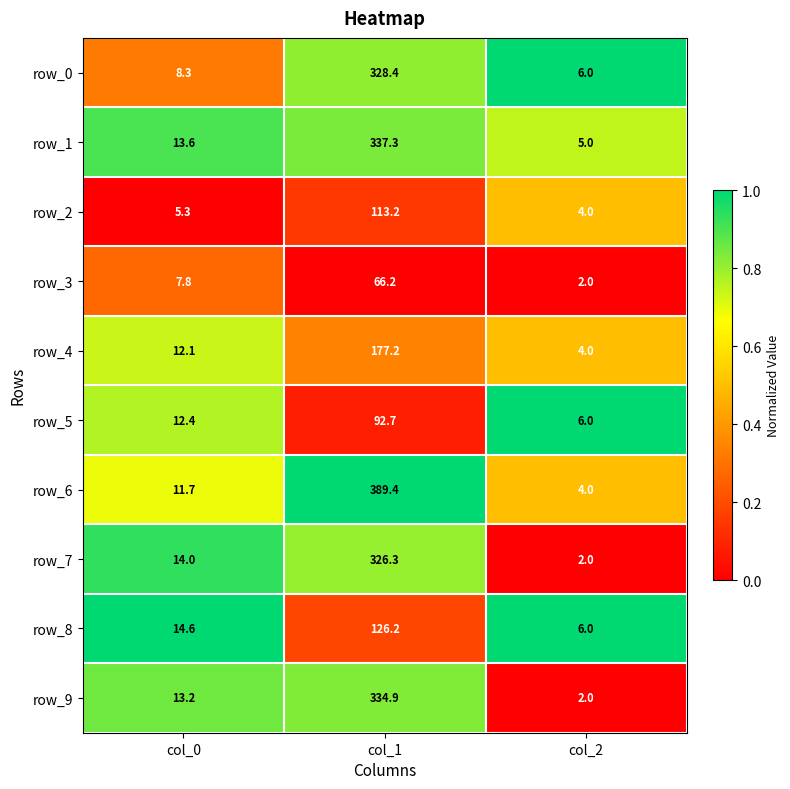

List the series in order of their peak value, highest first.

row_6, row_1, row_9, row_0, row_7, row_4, row_8, row_2, row_5, row_3